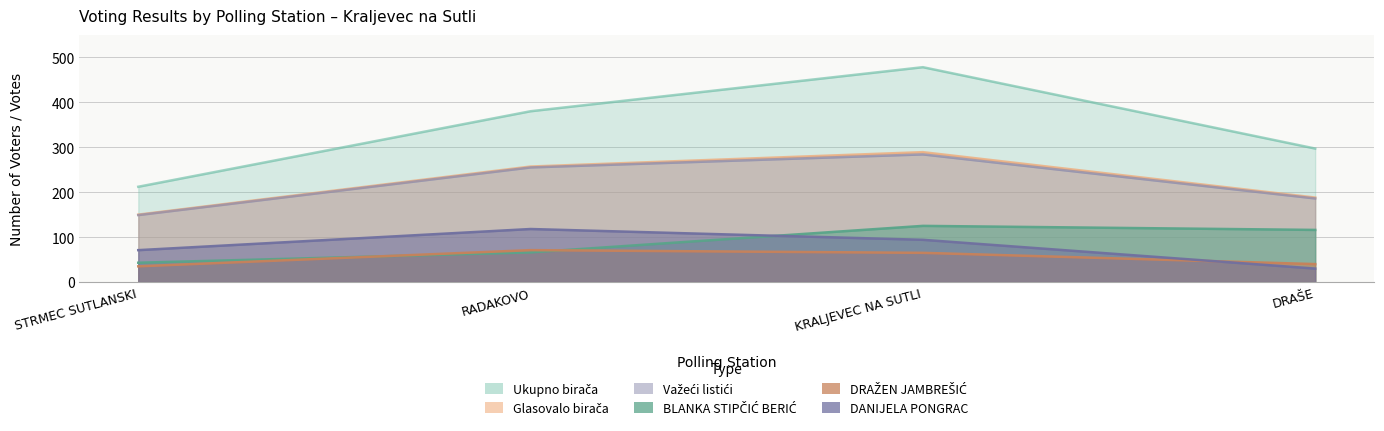

Count the Glasovalo birača values in the range 188 to 289.

3